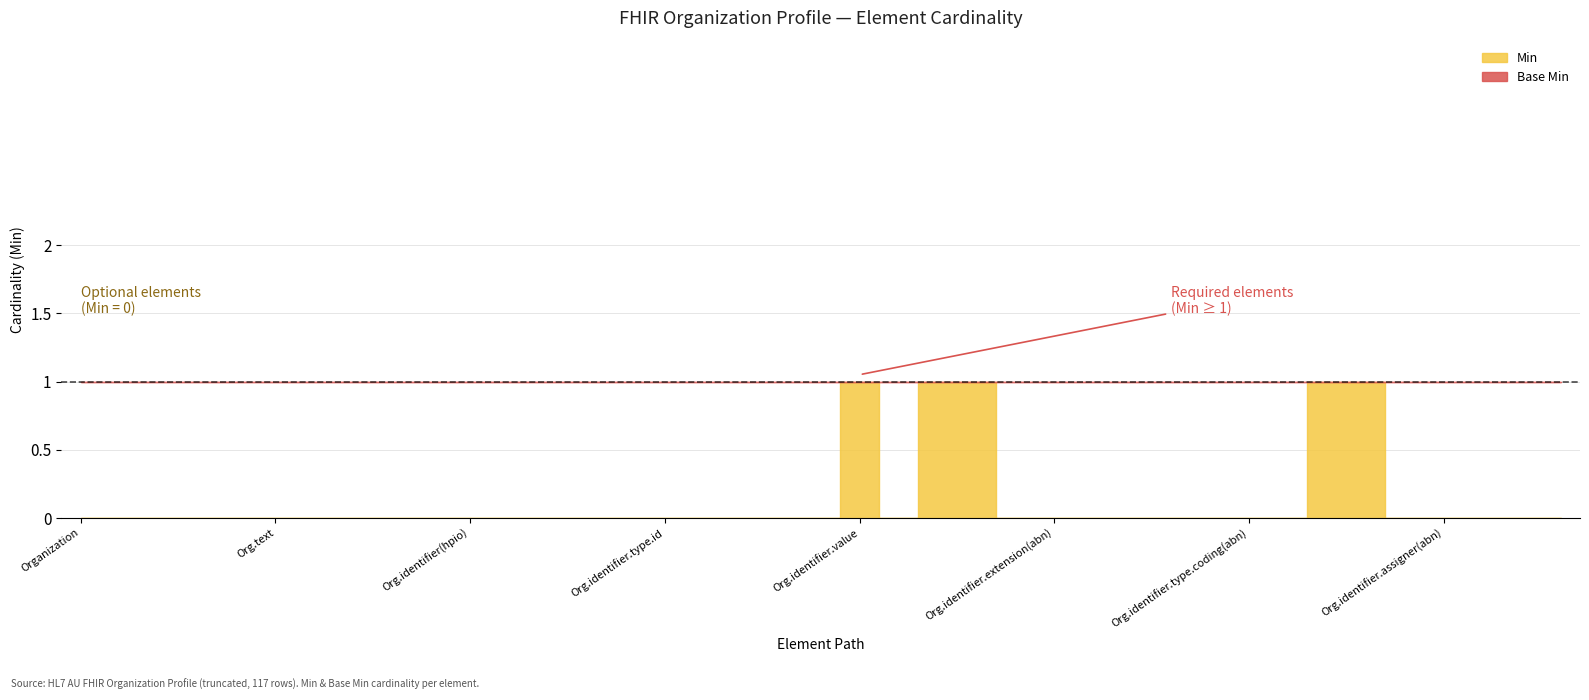

Which label corresponds to the smallest value in the chart?

Organization